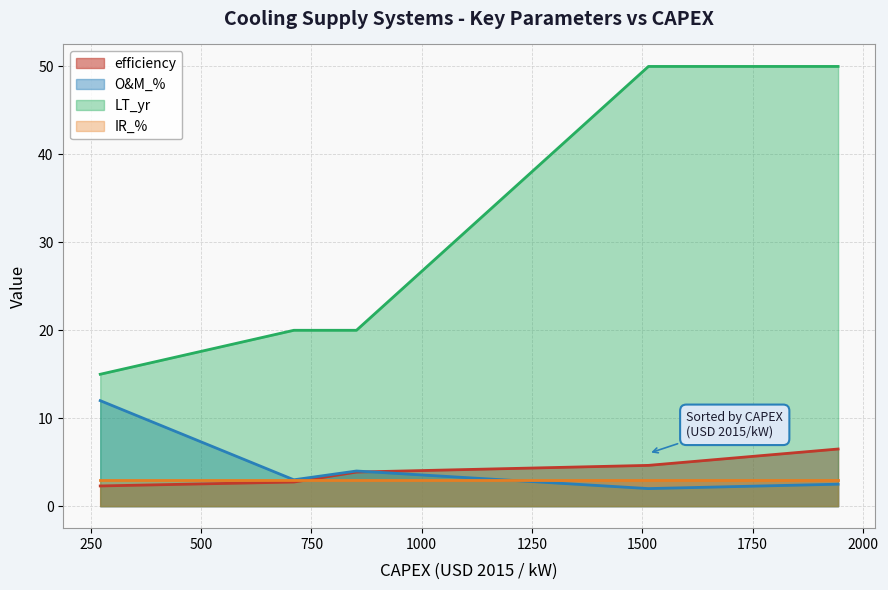

What is the value of the O&M_% point at the 4th from the left?

2.0